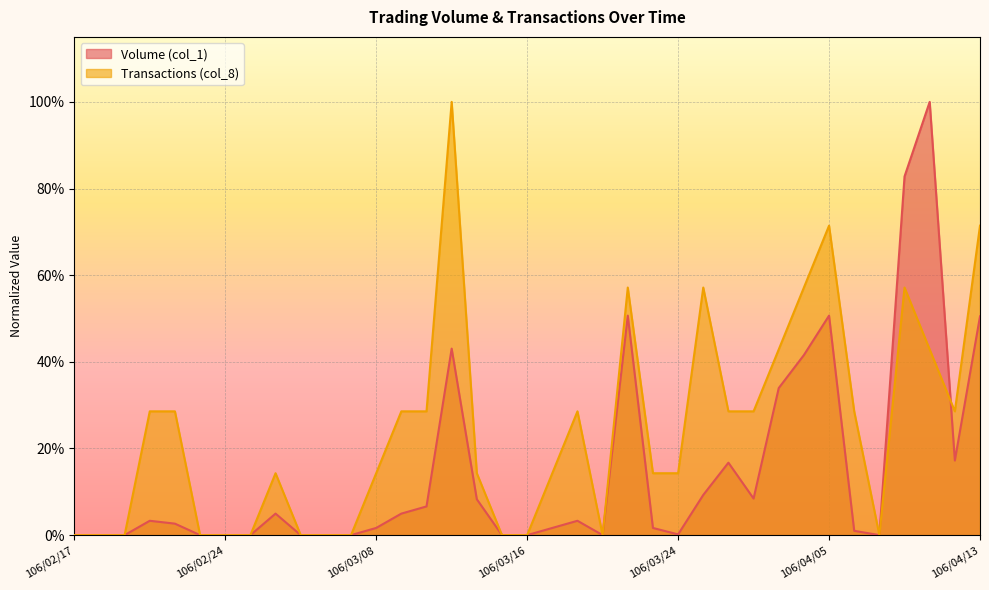

How many lines are shown in the chart?

2